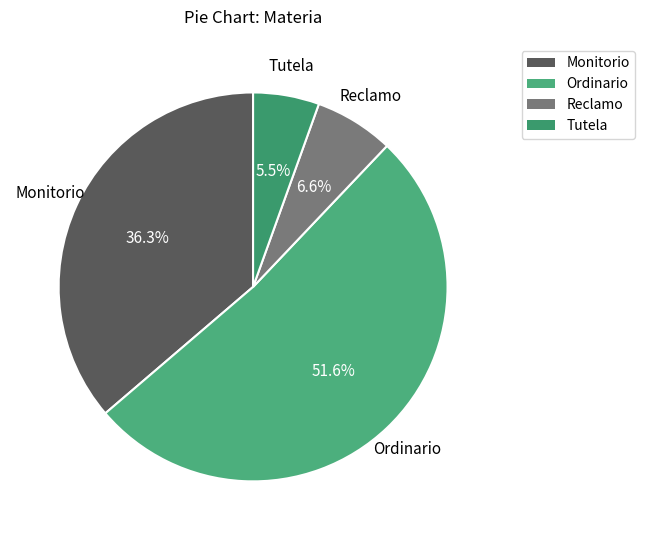

How many segments does this pie chart have?

4